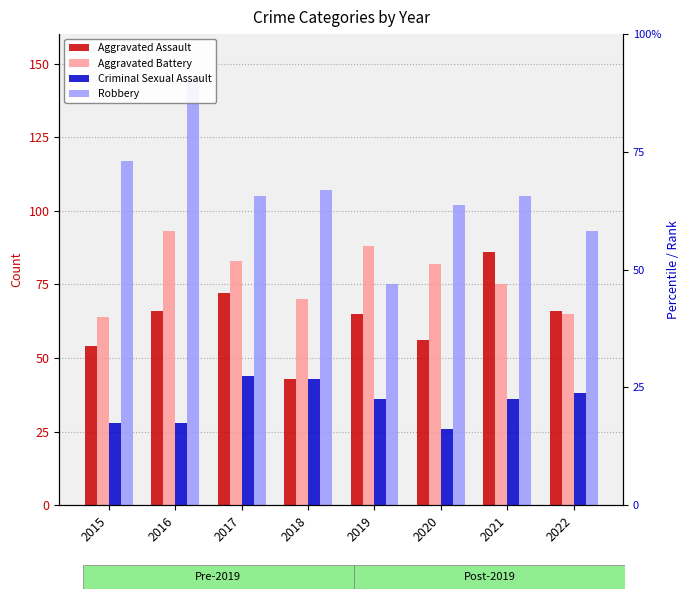

What is the spread (max minus min) of values at 2021?

69